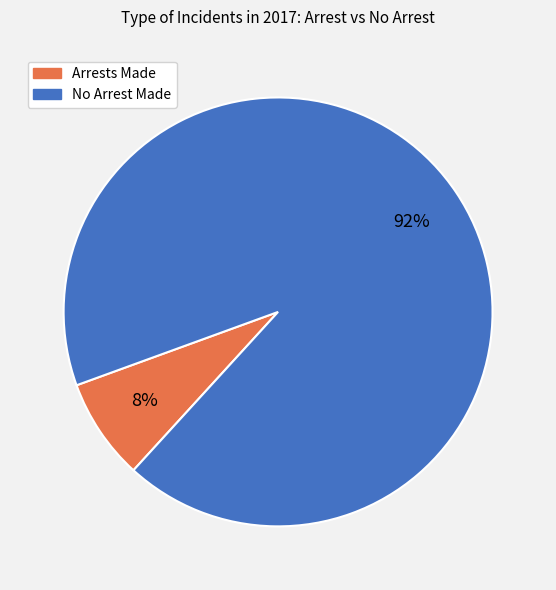

How many segments does this pie chart have?

2